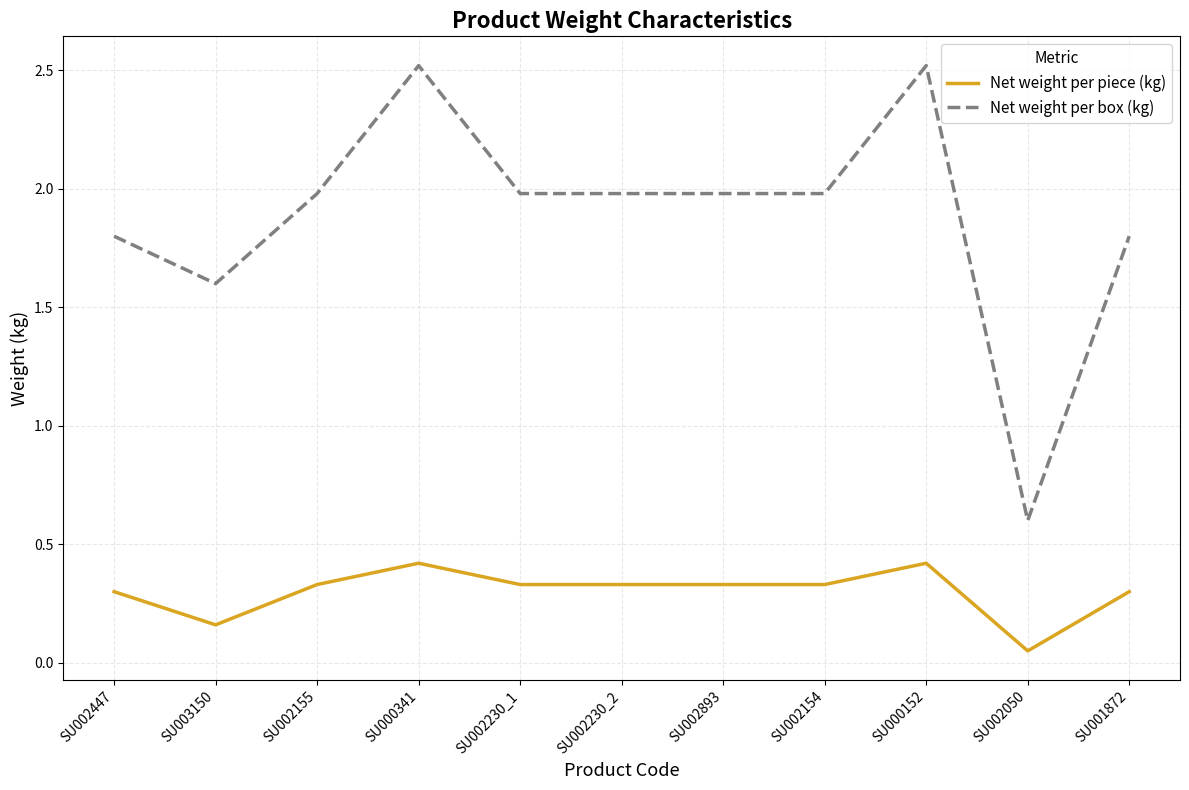

True or false: Net weight per box (kg) and Net weight per piece (kg) cross at least once.

False